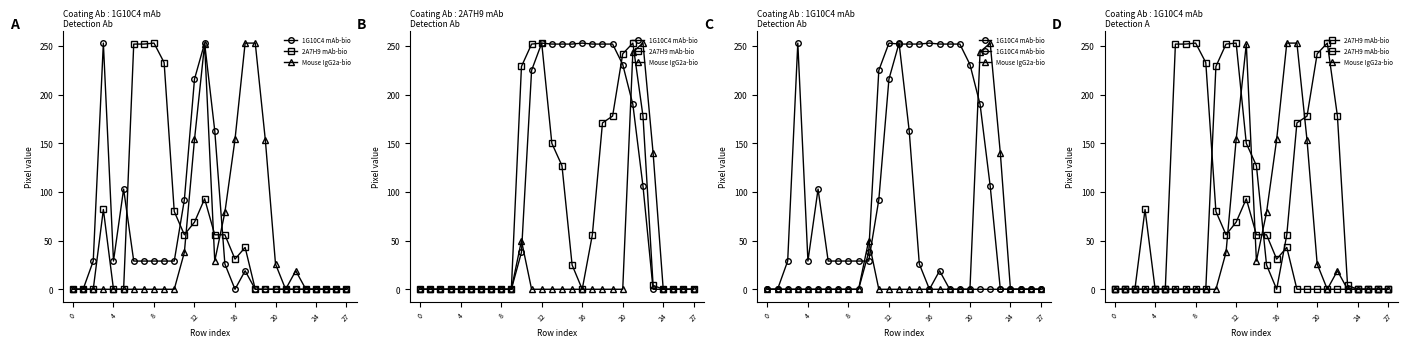

Is this an area chart (filled region under the line)?

No